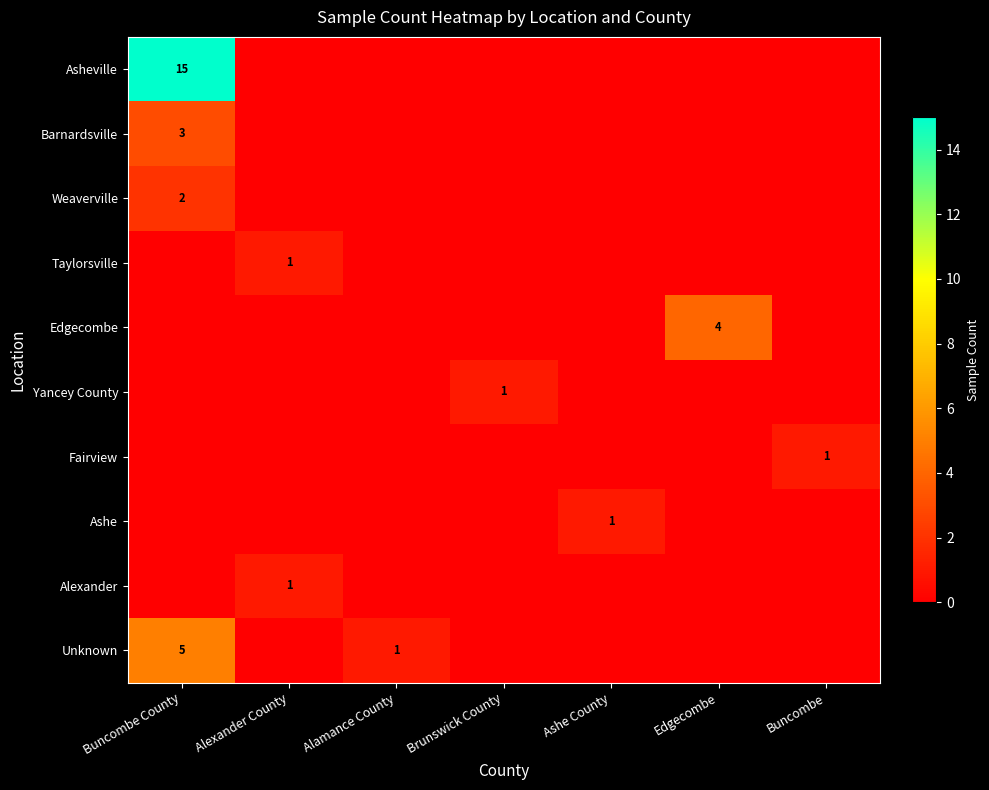

Is it true that Weaverville equals 3 at Buncombe County?

False